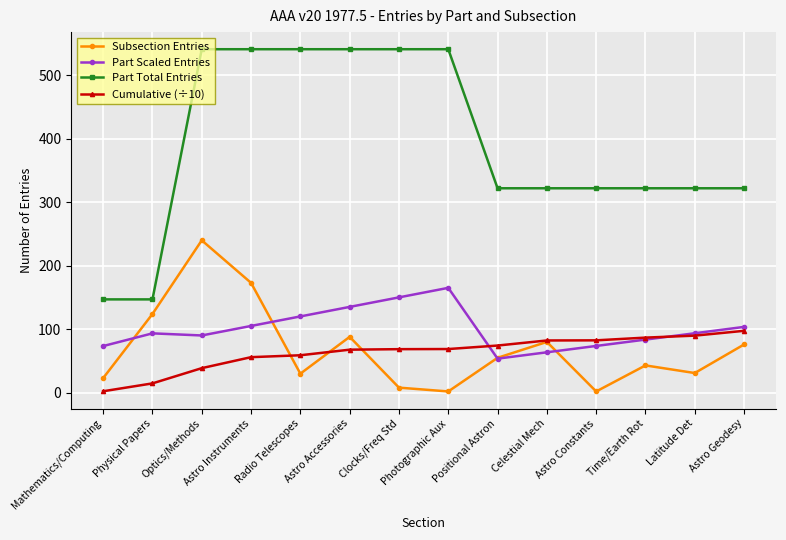

What is the spread (max minus min) of values at Photographic Aux?

539.0